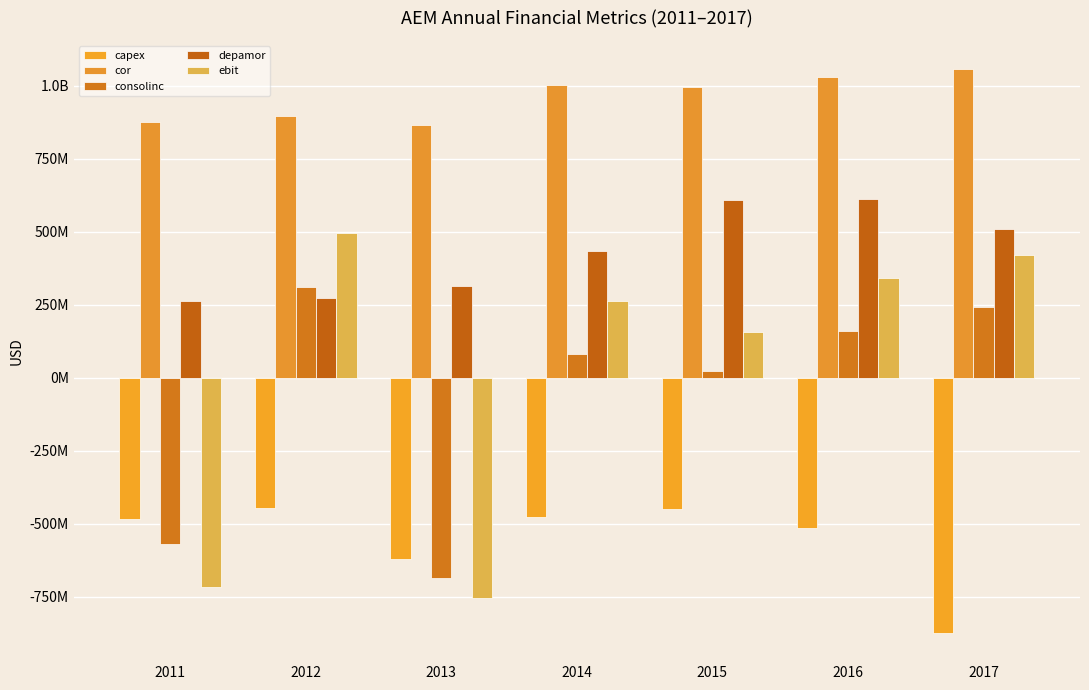

What is the maximum value shown in the chart?

1057842000